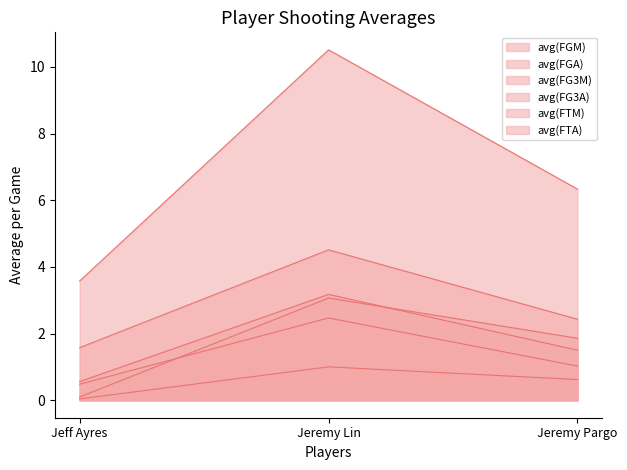

The value of avg(FG3M) at Jeremy Lin is 0.7. True or false?

False